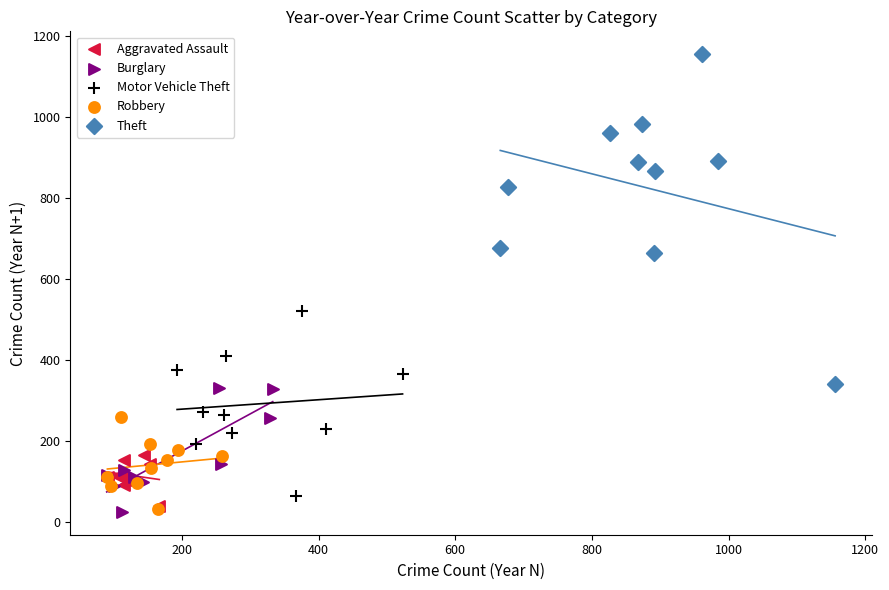

Which series has the largest Y range (max minus min)?

Theft